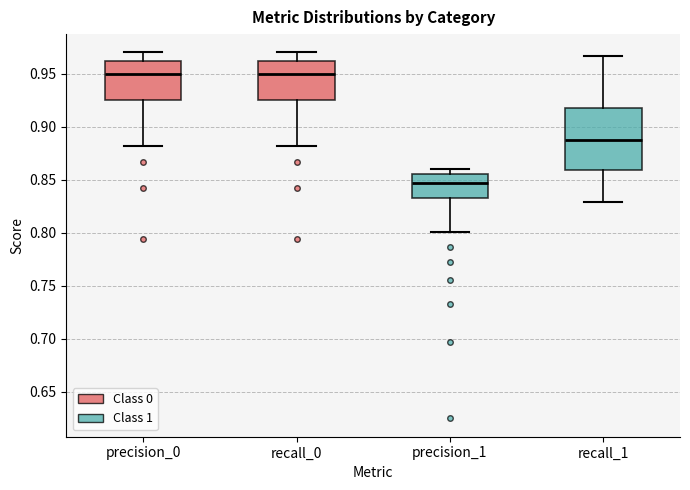

Where does the lower whisker of the box for recall_0 end on the y-axis? The values are not printed on the chart, so give them approximately, as read against the axis.

0.880